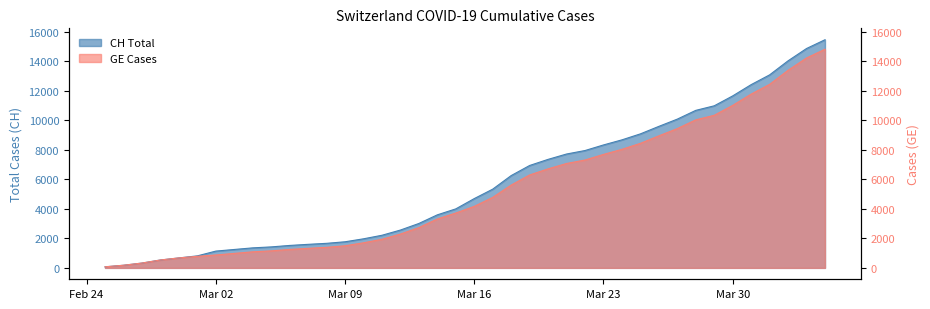

What is the smallest value displayed?

72